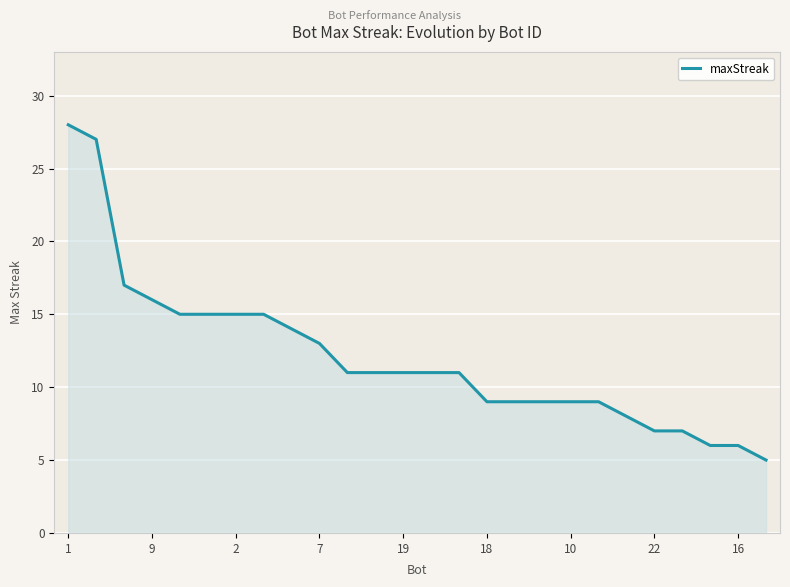

What is the greatest value displayed?

28